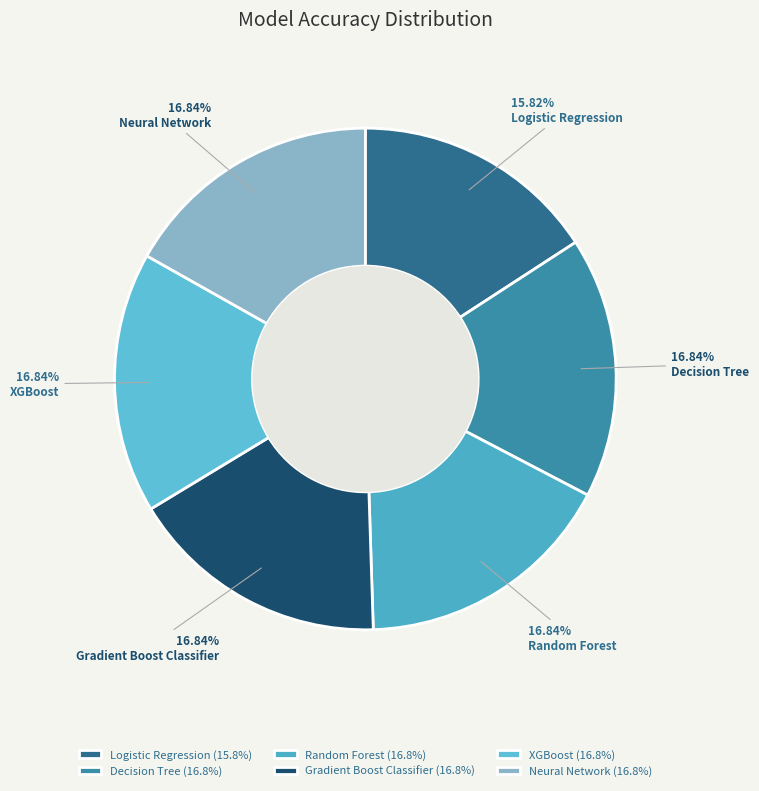

What percentage is the Gradient Boost Classifier slice, to the nearest percent?

17%